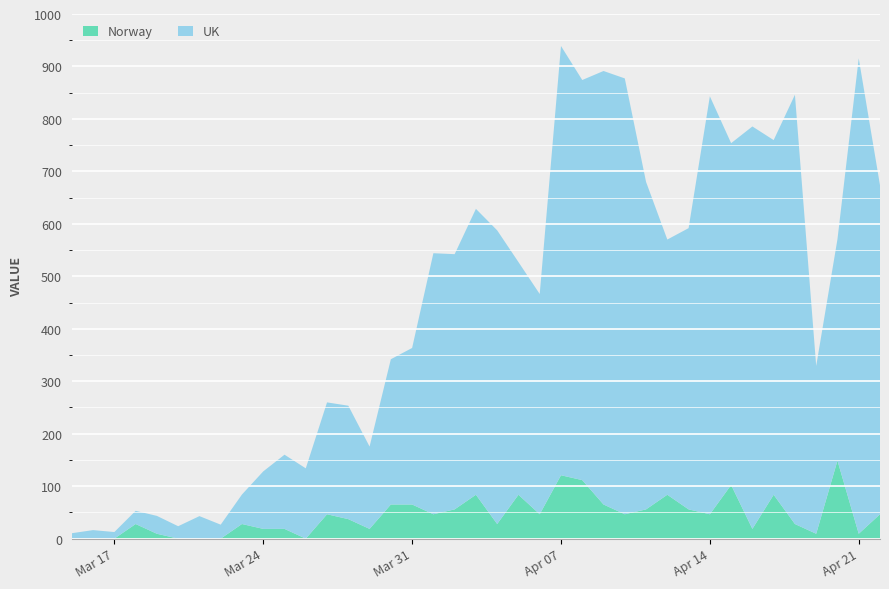

Reading left to right, extract all data points from this chart.

UK: 0=10.4	1=16.3	2=12.6	3=25.2	4=34.1	5=23.7	6=42.9	7=26.7	8=56.3	9=109.6	10=141.4	11=134.0	12=213.2	13=216.2	14=157.0	15=276.9	16=298.4	17=497.6	18=486.4	19=544.9	20=559.8	21=443.5	22=419.8	23=818.2	24=762.6	25=826.3	26=830.7	27=624.2	28=486.4	29=536.1	30=796.7	31=651.6	32=767.1	33=676.0	34=818.2	35=319.9	36=422.0	37=906.3	38=627.1
Norway: 0=0.0	1=0.0	2=0.0	3=27.9	4=9.3	5=0.0	6=0.0	7=0.0	8=27.9	9=18.6	10=18.6	11=0.0	12=46.5	13=37.2	14=18.6	15=65.1	16=65.1	17=46.5	18=55.8	19=83.7	20=27.9	21=83.7	22=46.5	23=120.8	24=111.5	25=65.1	26=46.5	27=55.8	28=83.7	29=55.8	30=46.5	31=102.3	32=18.6	33=83.7	34=27.9	35=9.3	36=148.7	37=9.3	38=46.5